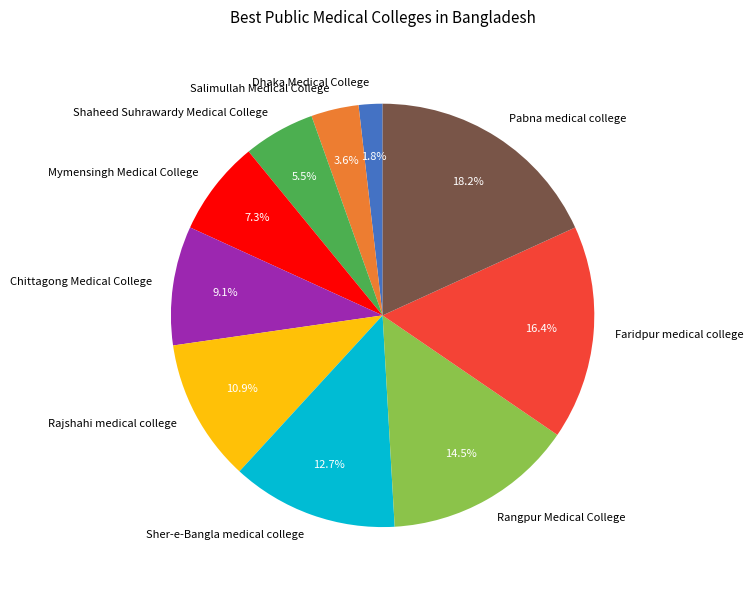

Is there any slice that represents more than half of the pie?

No